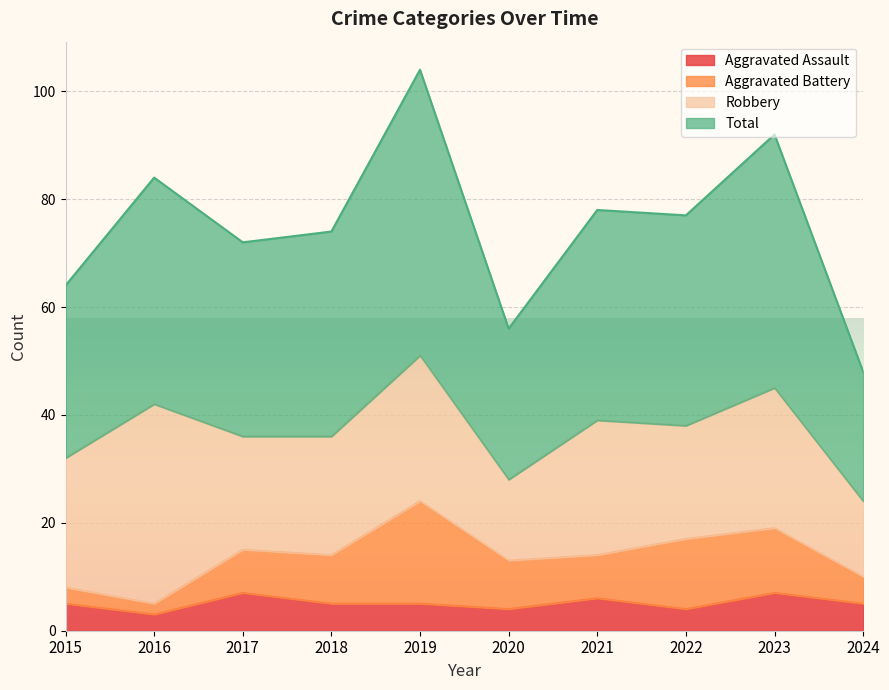

True or false: Total has a value of 26 at 2016.

False